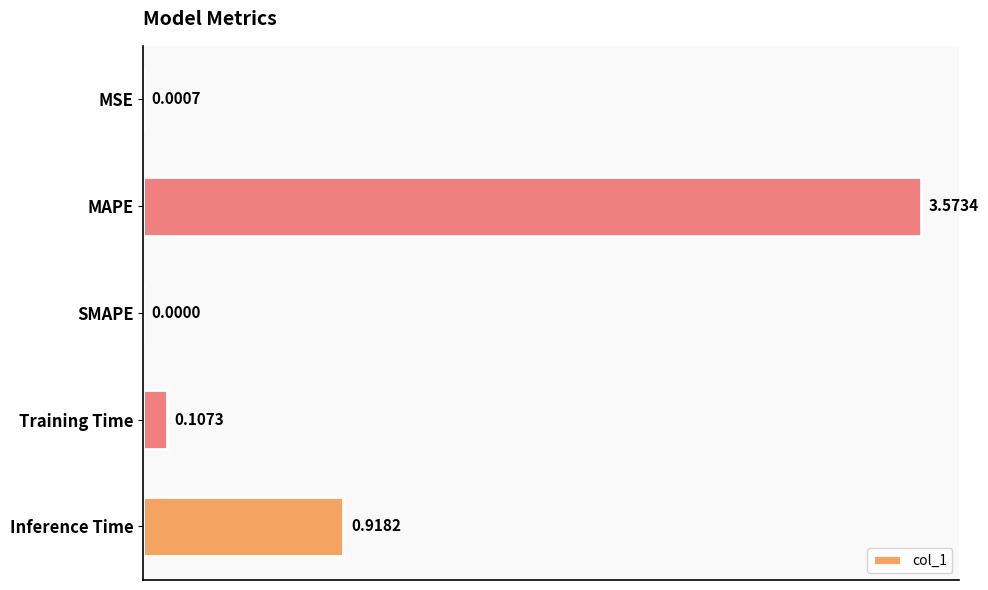

Does the chart contain stacked bars?

No